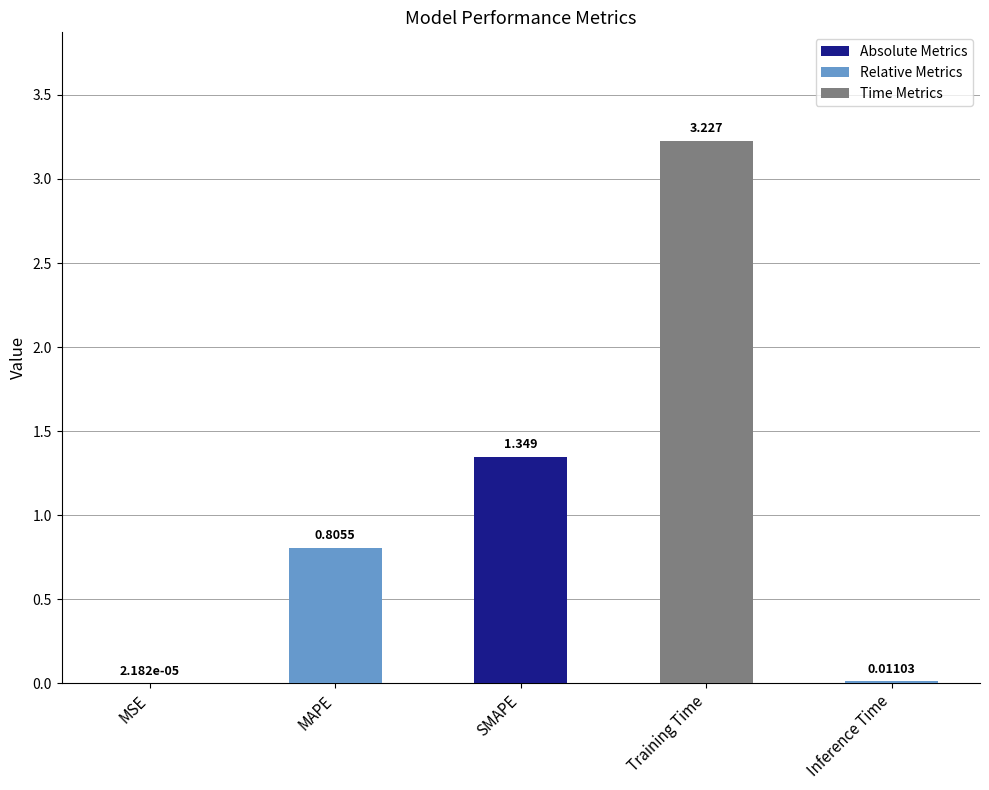

List the labels in order of value, largest first.

Training Time, SMAPE, MAPE, Inference Time, MSE